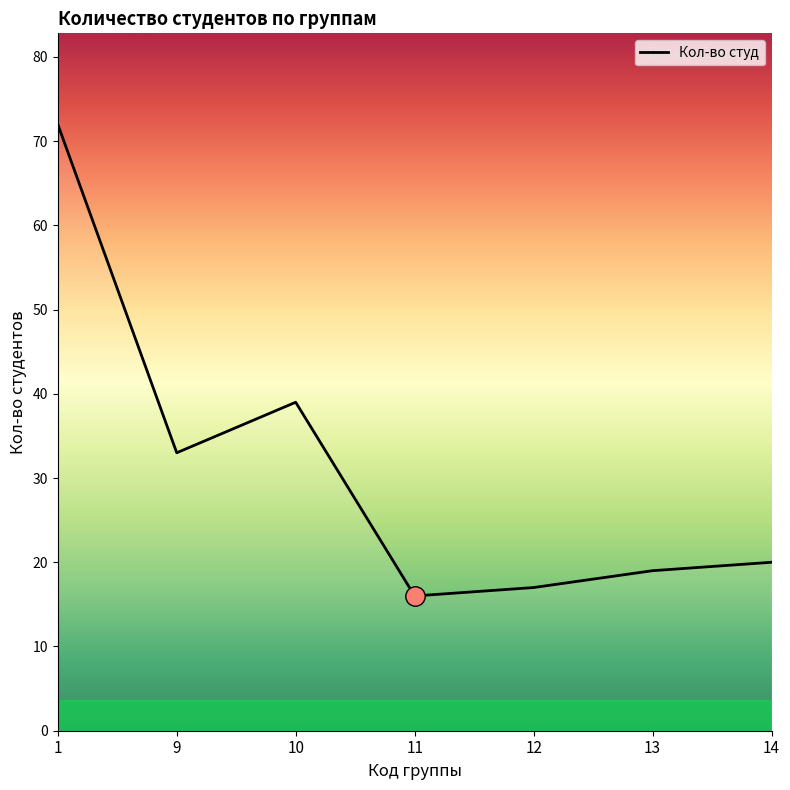

Reading right to left, list all the values displayed in this chart.

20	19	17	16	39	33	72